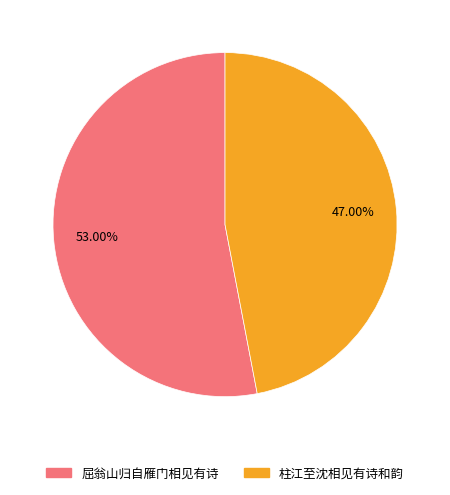

Is it true that 屈翁山归自雁门相见有诗 is 53% of the pie?

True